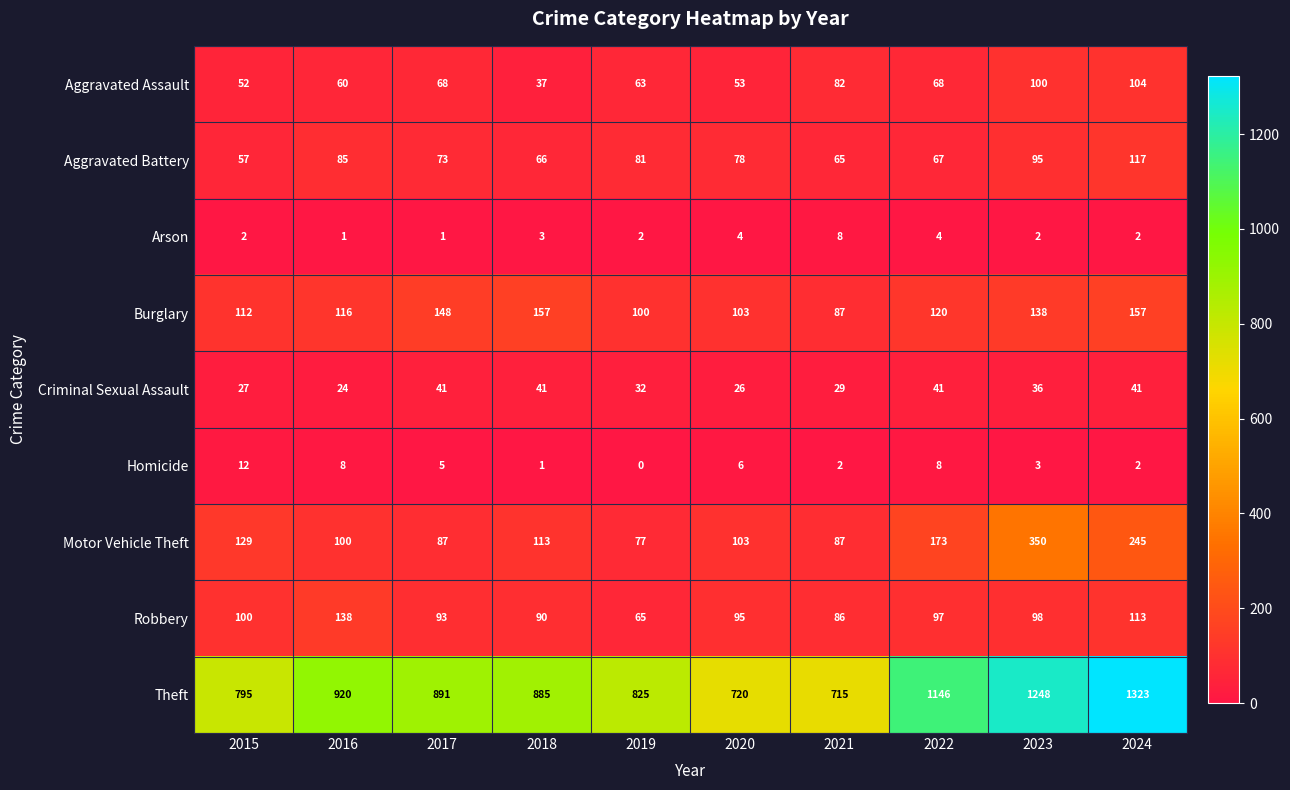

True or false: Arson has a value of 2 at 2019.

True